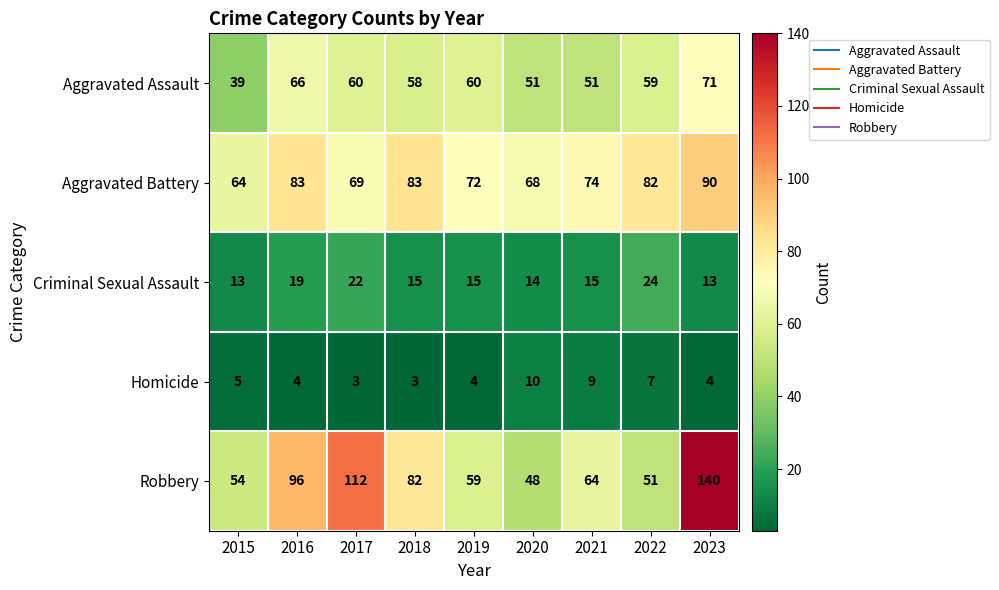

What is the sum of all Criminal Sexual Assault values?

150